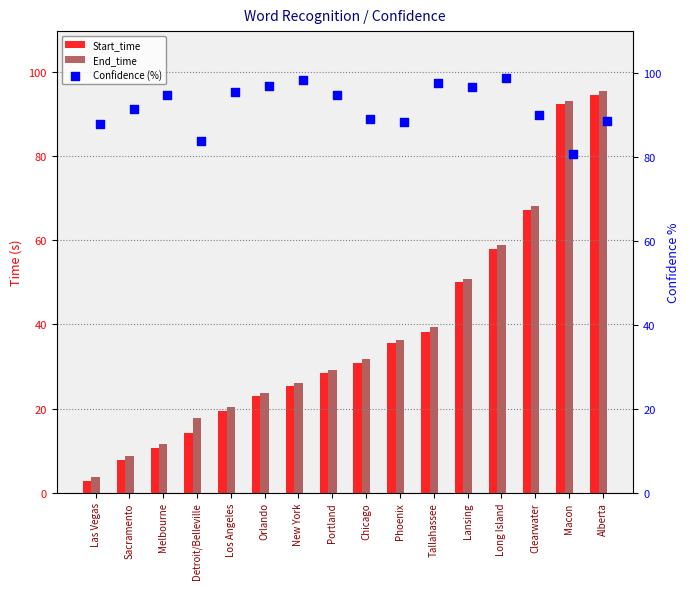

Which series has the largest total across all categories?

Confidence (%)